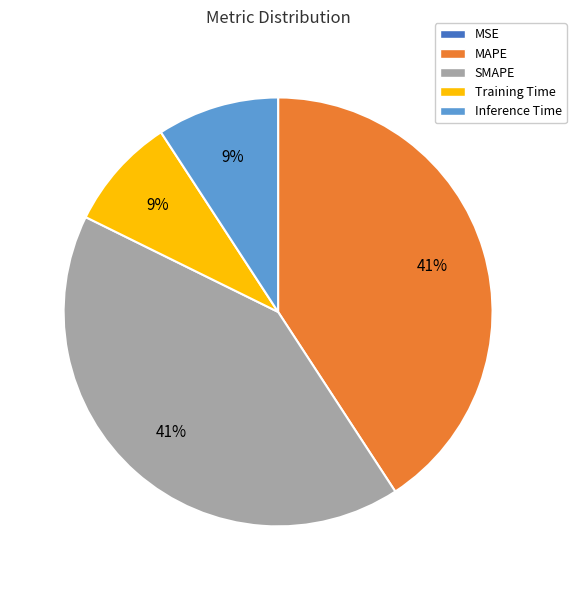

To the nearest percent, what percentage of the pie is Training Time?

9%